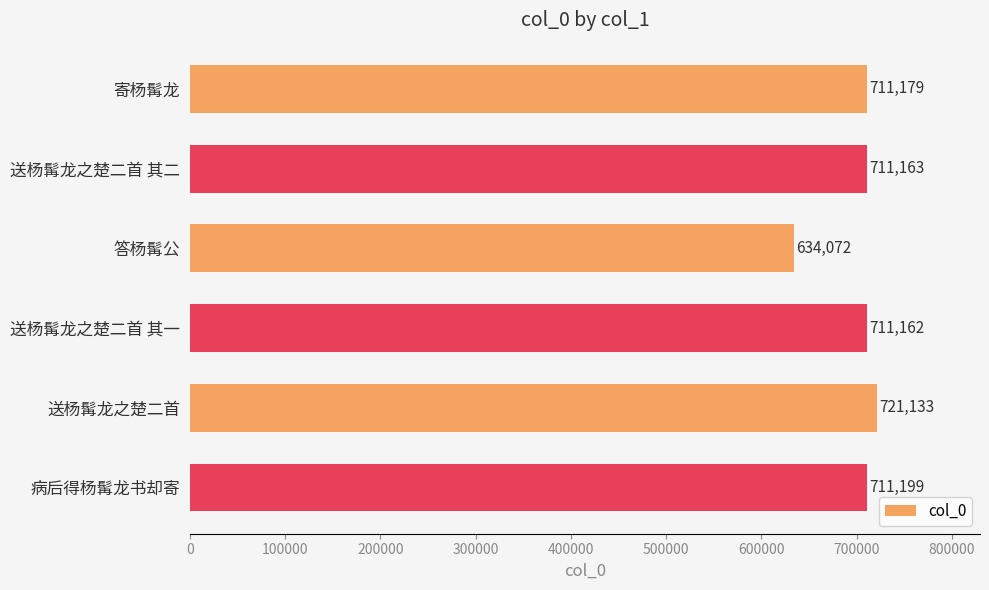

Count the number of data series in this chart.

1